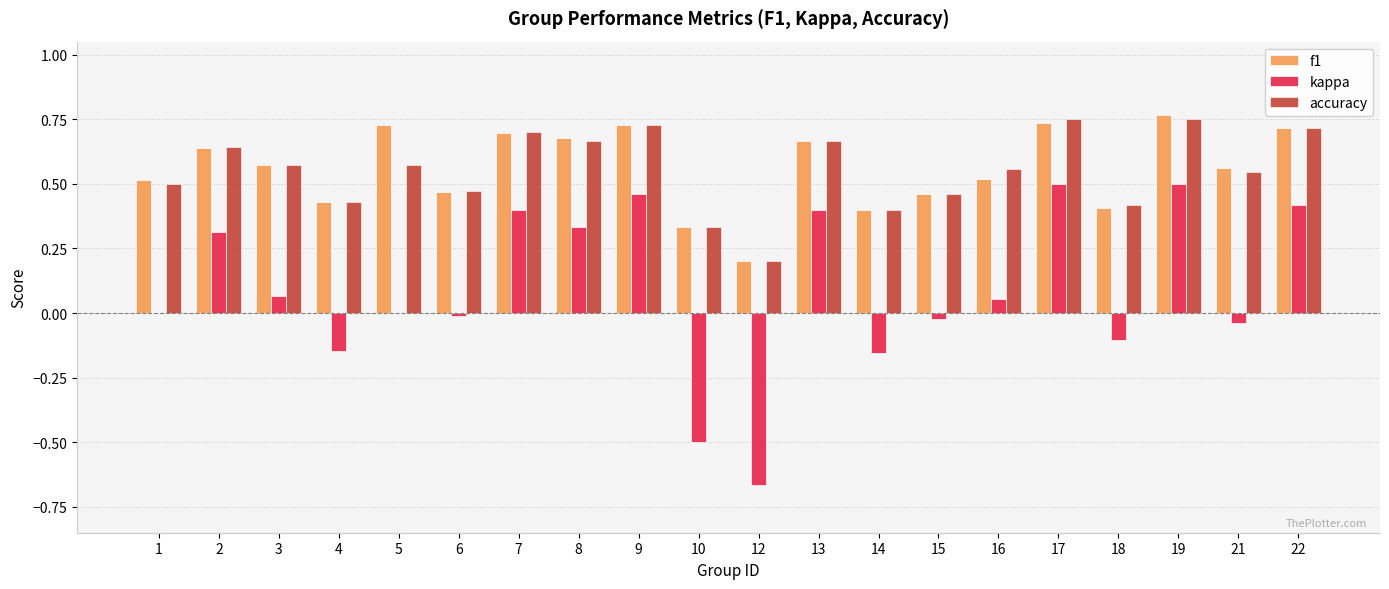

What is the sum of the f1 values at 22 and 6?

1.2